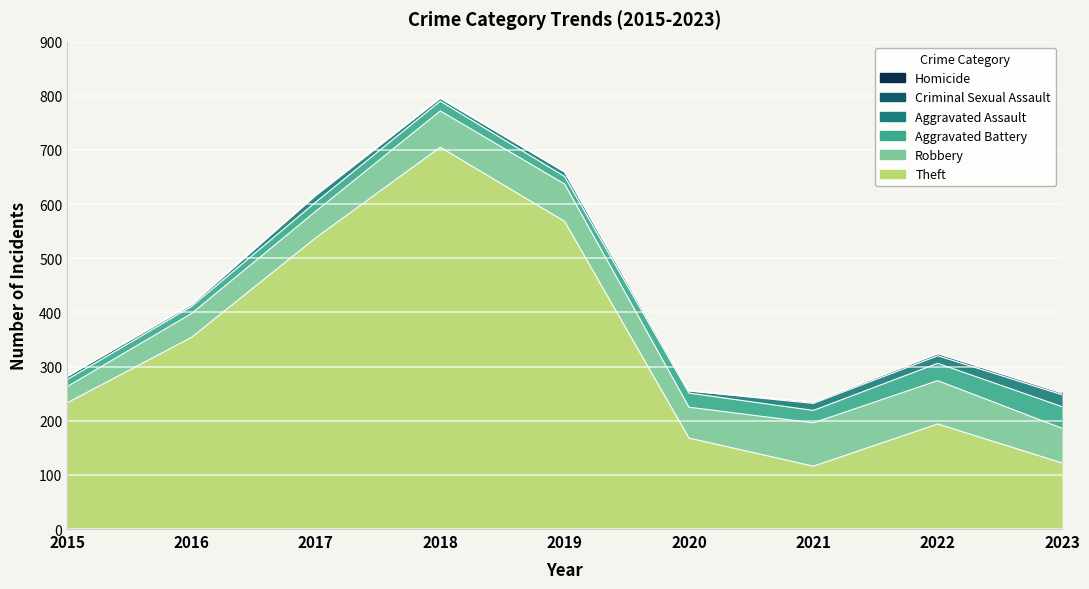

True or false: Criminal Sexual Assault and Homicide cross at least once.

True